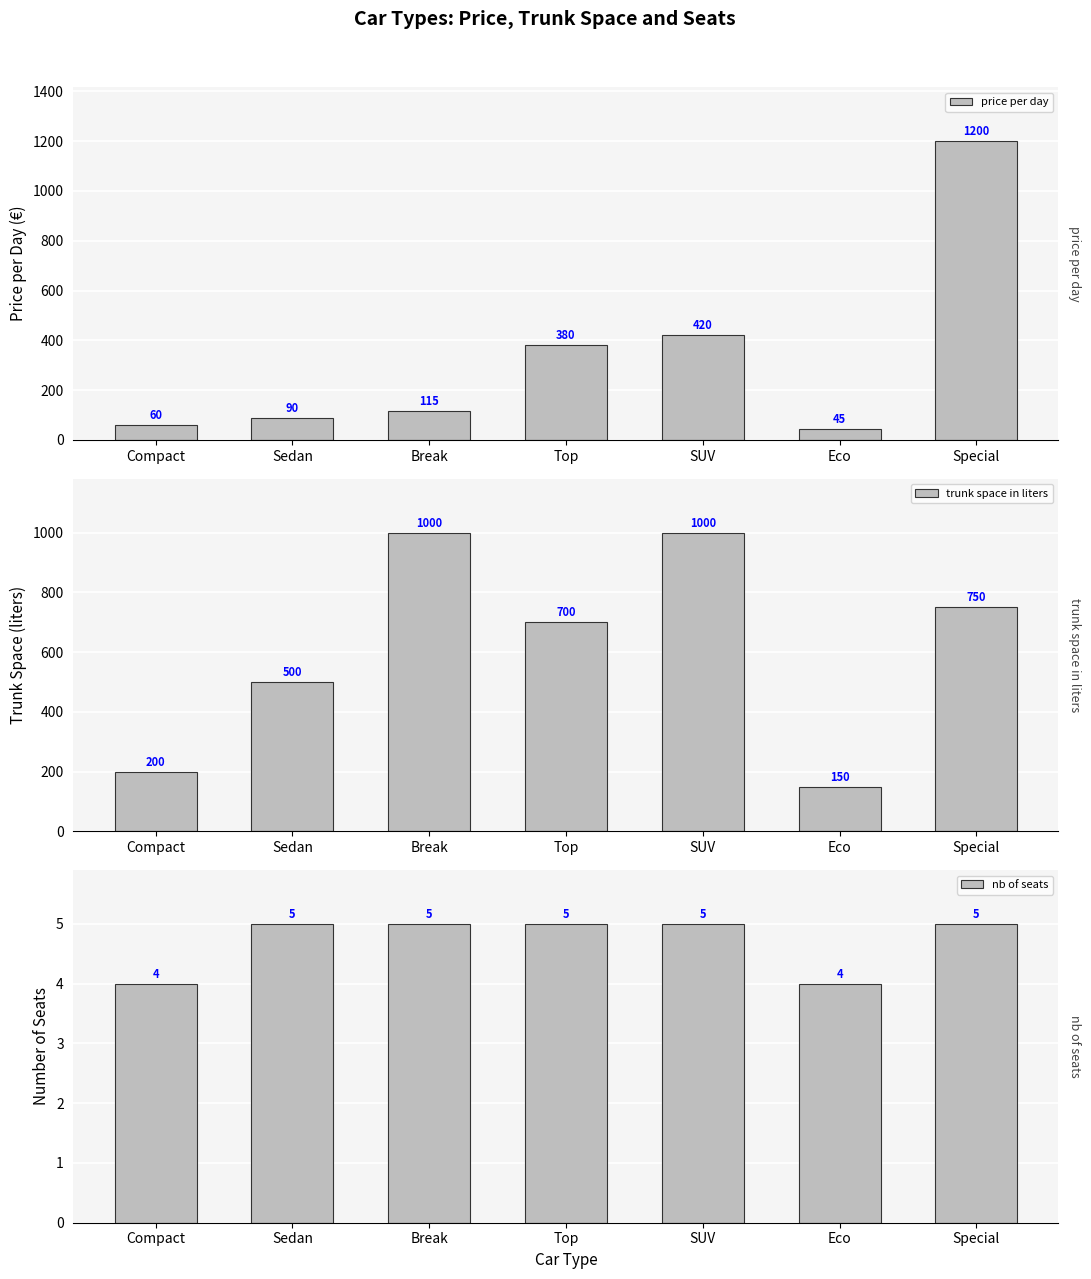

How many groups of bars are there?

7